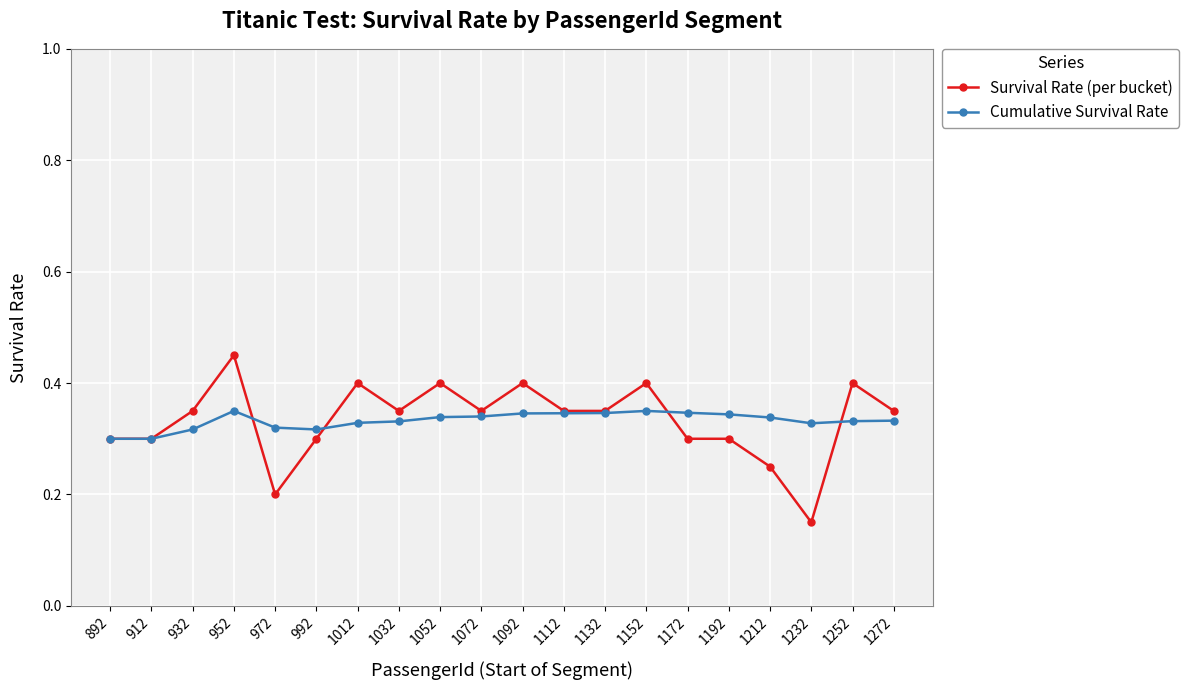

At which label is Survival Rate (per bucket) closest to 0?

1232